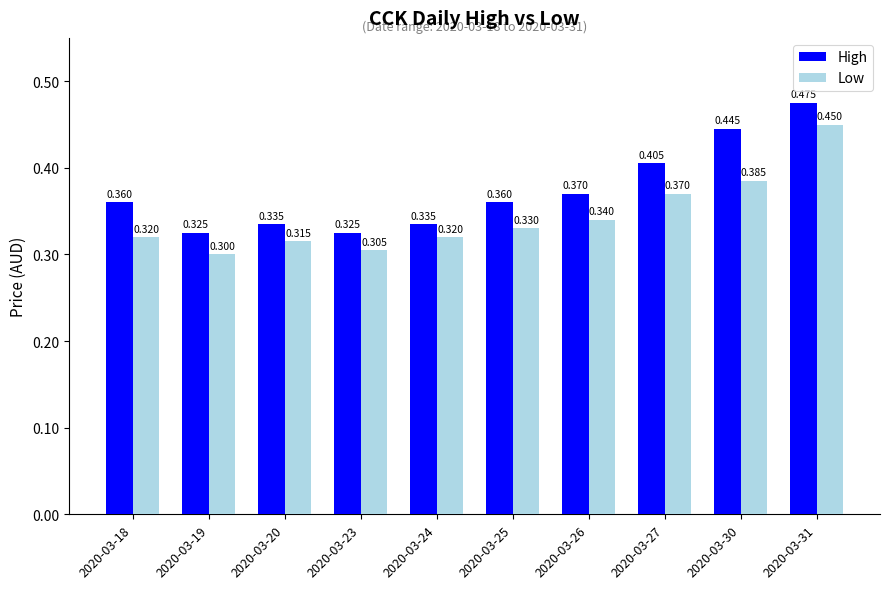

Which series changed the most between 2020-03-25 and 2020-03-30?

High